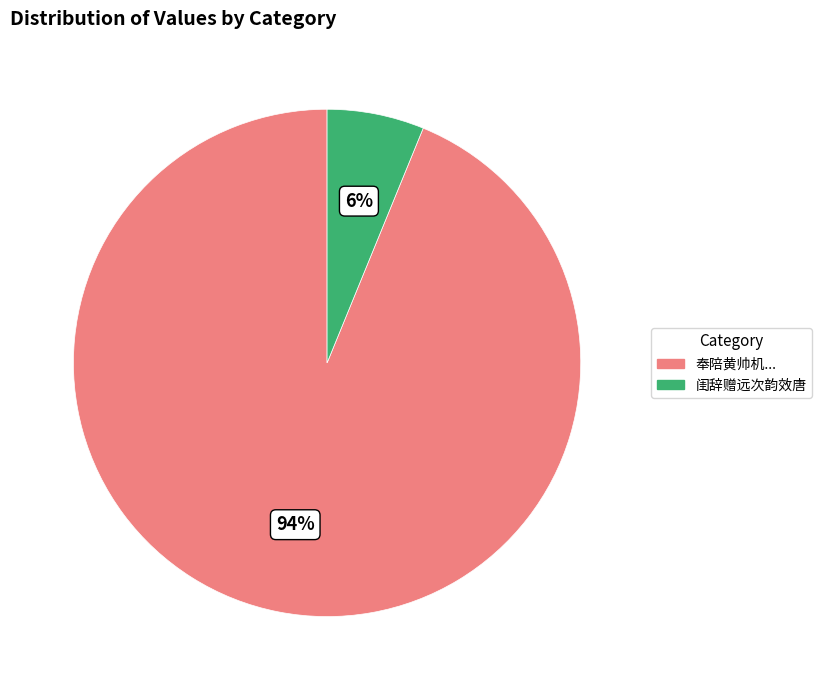

Which category has the smallest portion of the pie?

闺辞赠远次韵效唐